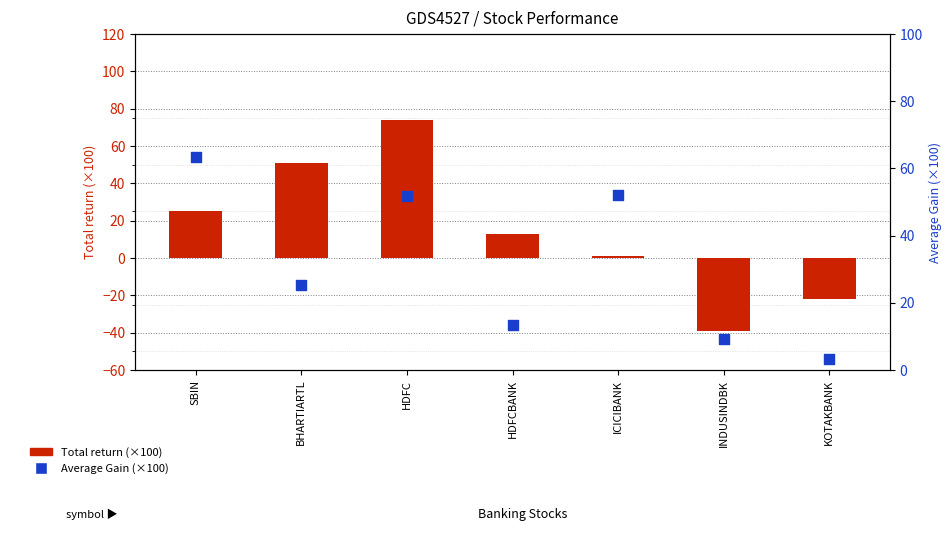

Is the value of Average Gain (×100) at HDFC greater than the value of Total return (×100) at BHARTIARTL?

Yes